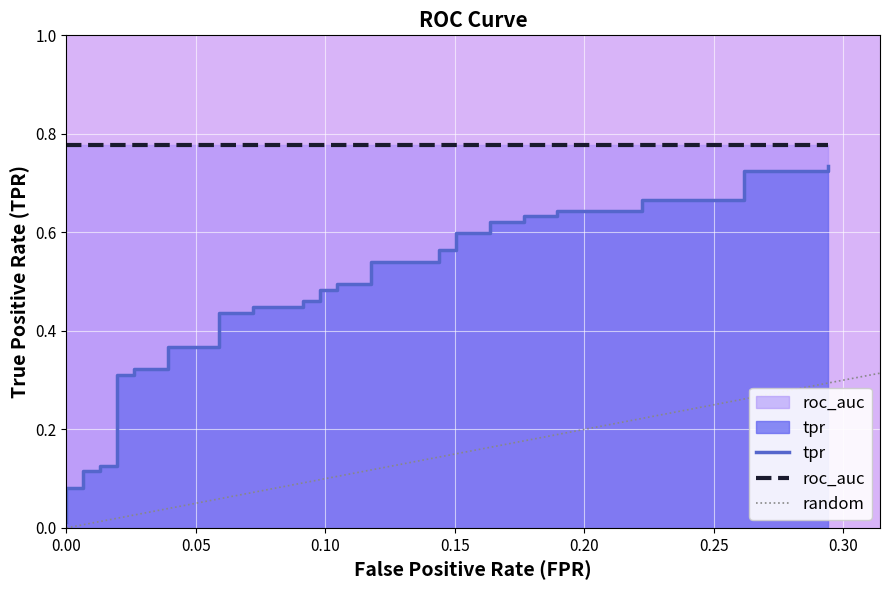

Does the chart display data point markers on the line(s)?

No